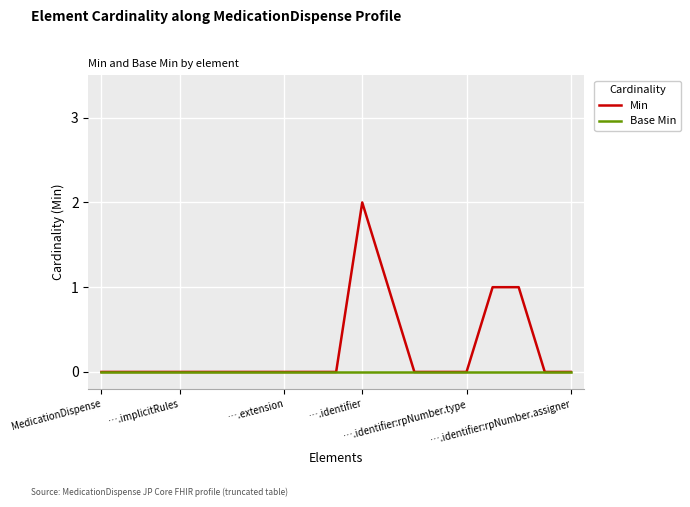

Which series has the largest total across all categories?

Min